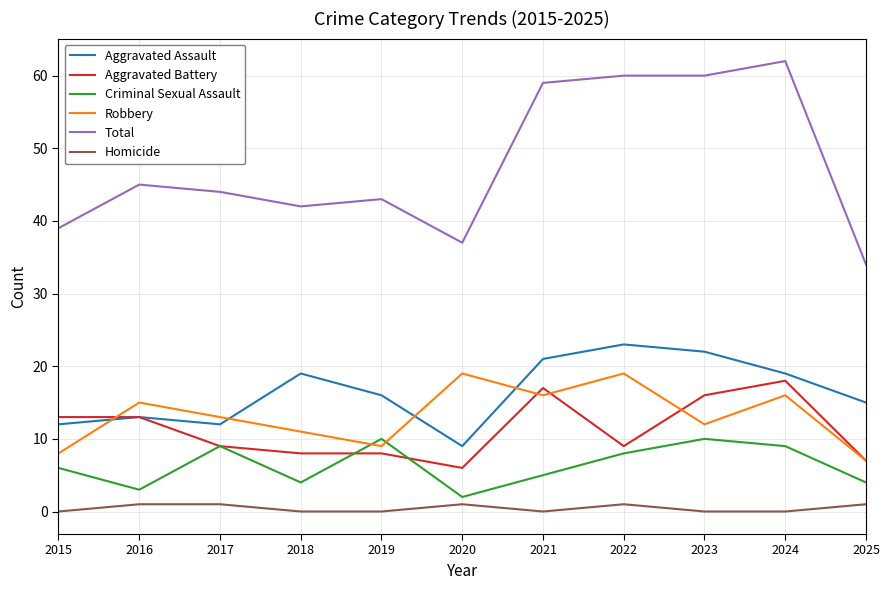

Where is Robbery nearest to the value 13?

2017